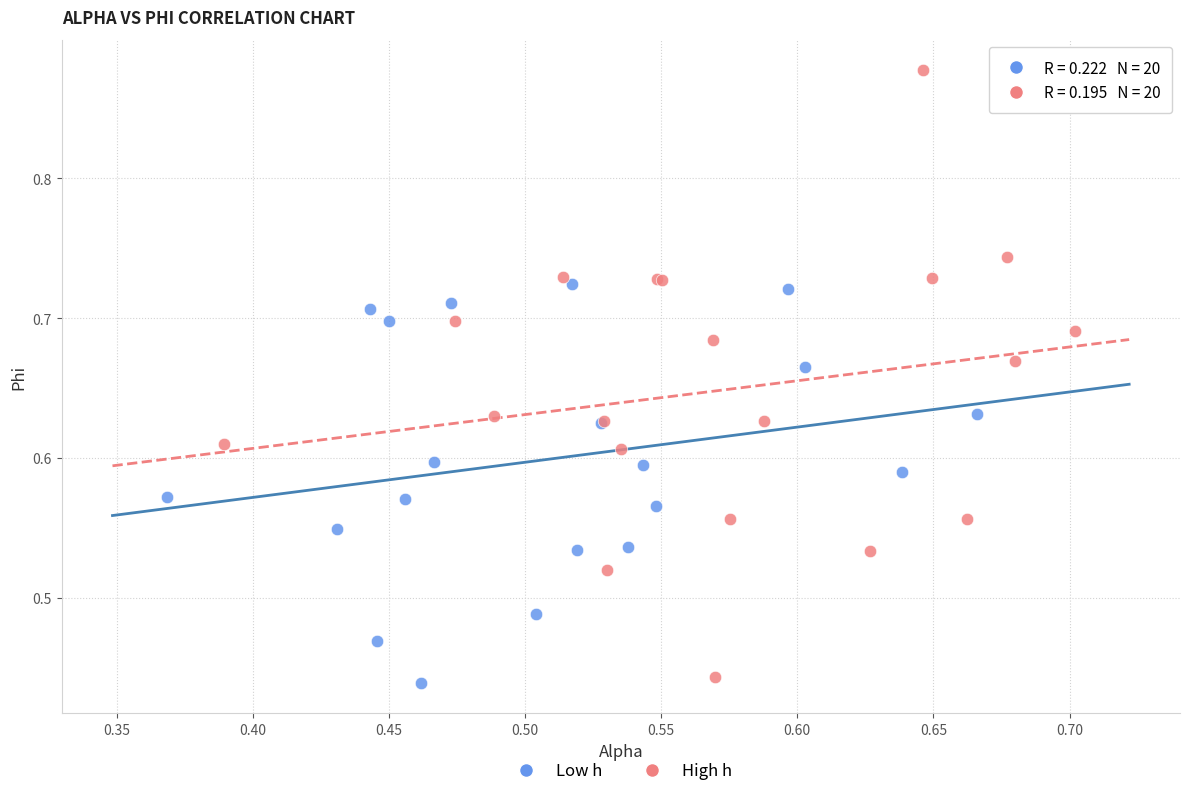

Which series reaches the maximum Y coordinate?

High h